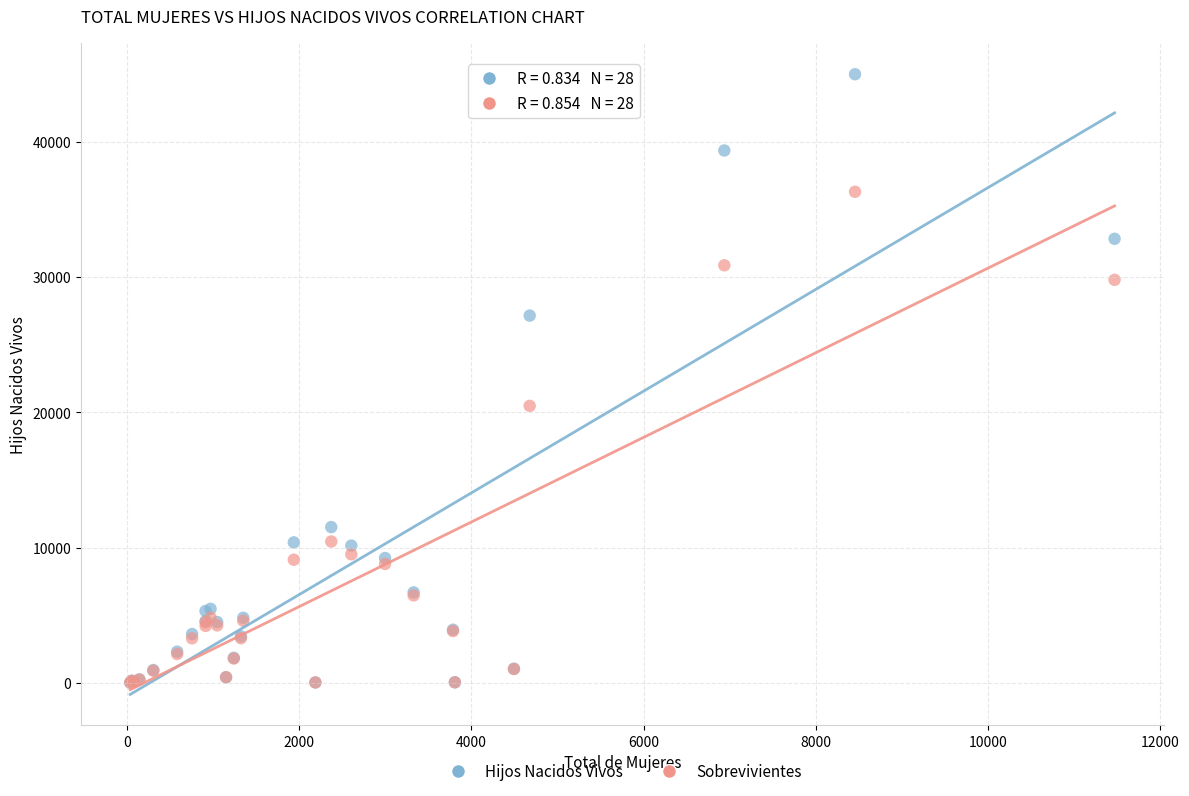

In the Sobrevivientes series, what Y value is closest to 18168?

20487